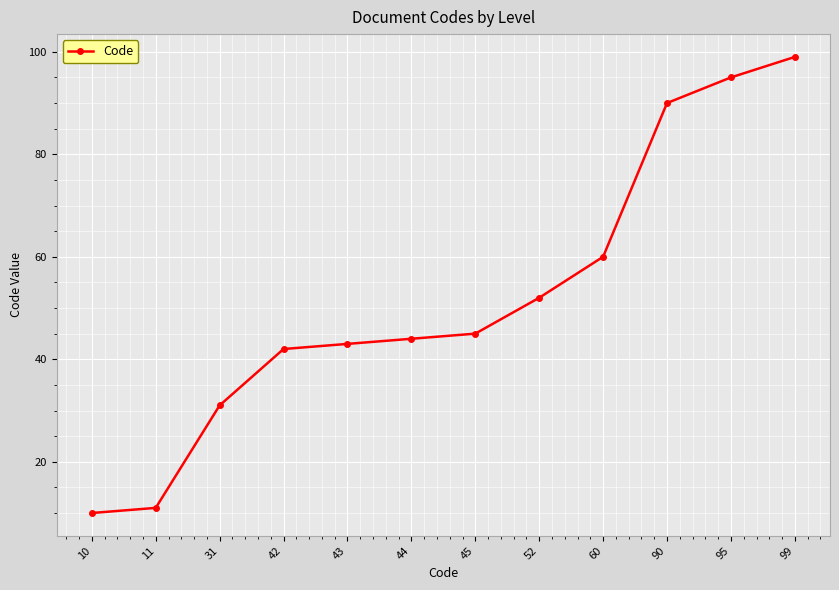

Is this an area chart (filled region under the line)?

No